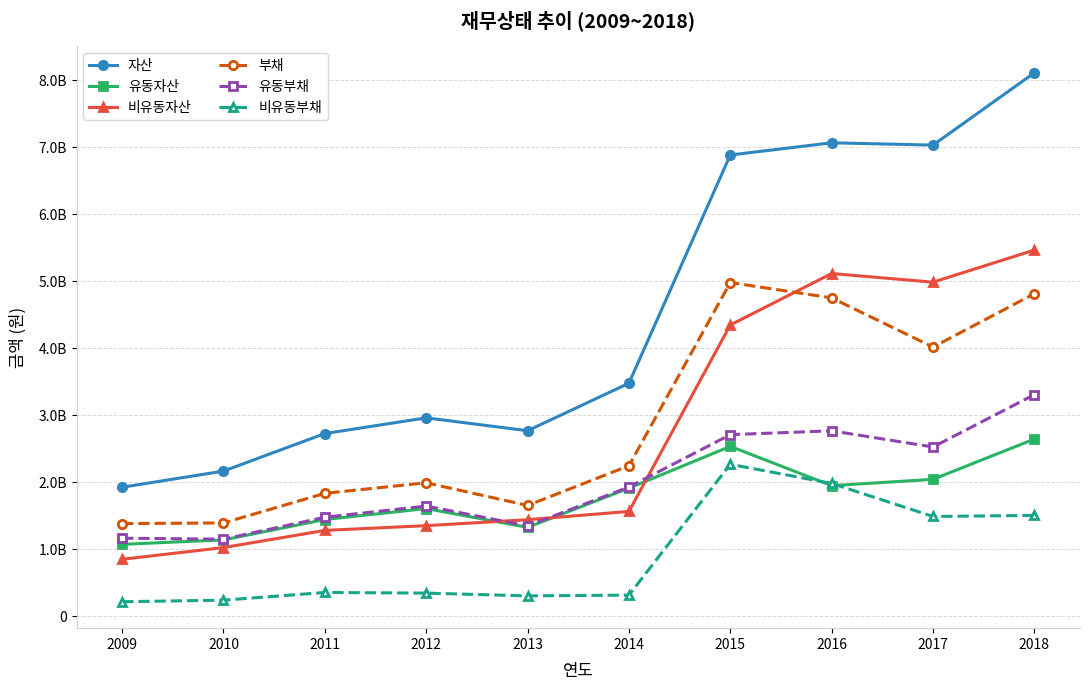

What are all the series names shown in the legend?

자산, 유동자산, 비유동자산, 부채, 유동부채, 비유동부채